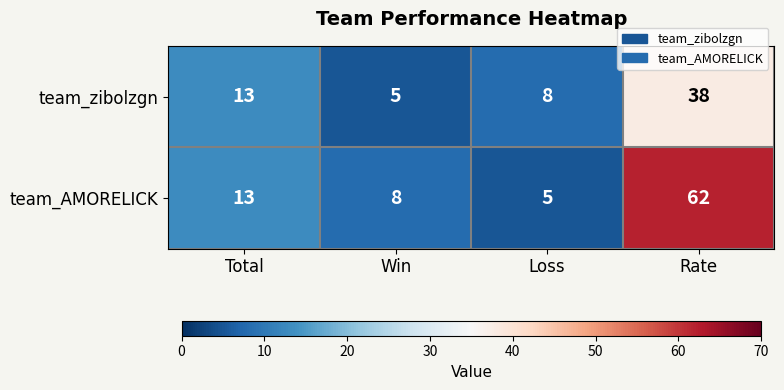

What is the greatest value displayed?

62